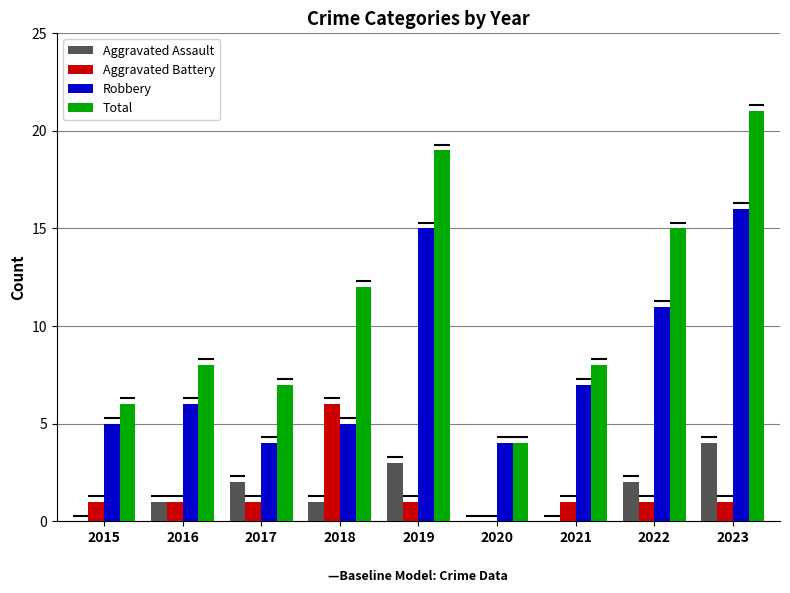

What value does the Robbery series have at 2016?

6